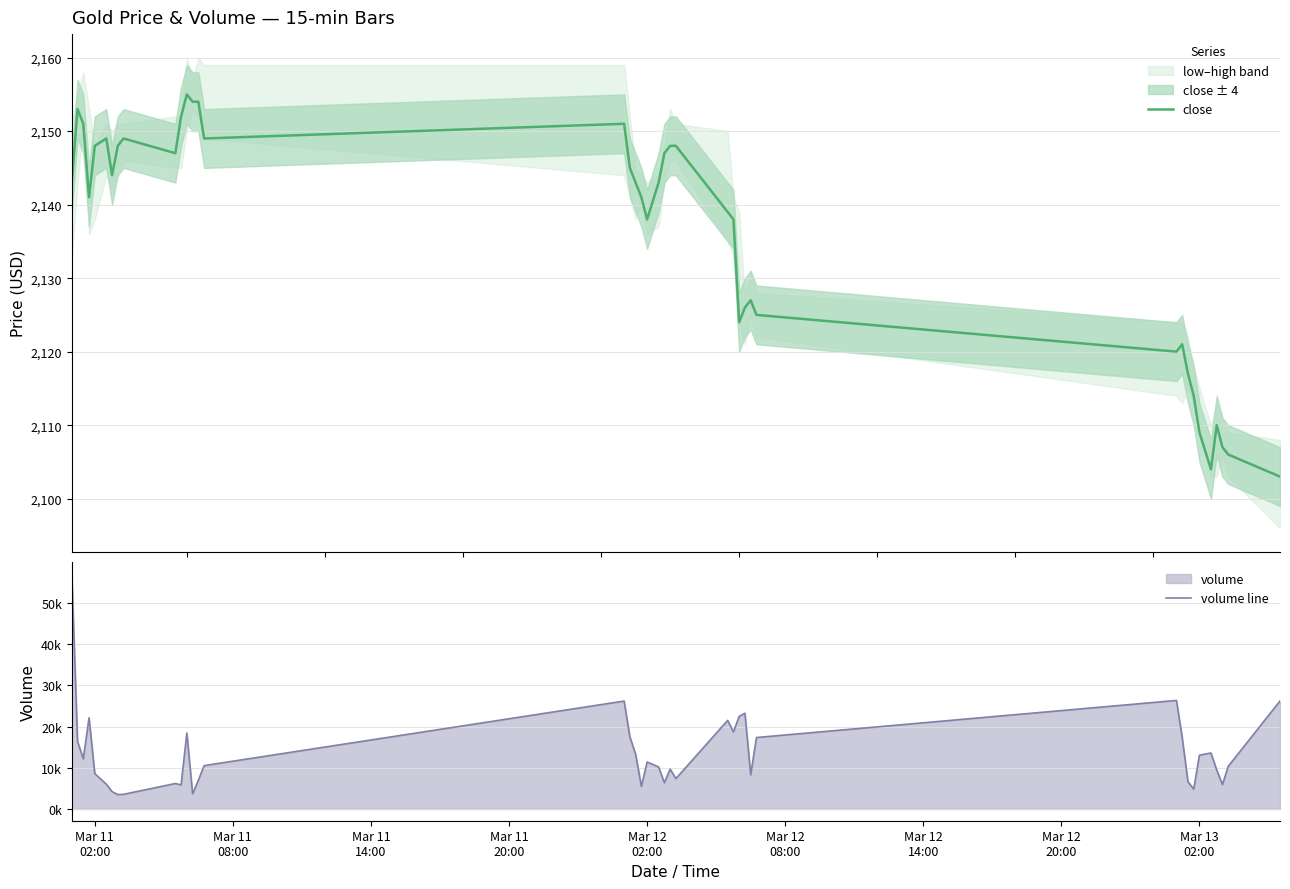

What is the value of the volume line point at the 5th from the left?

8574